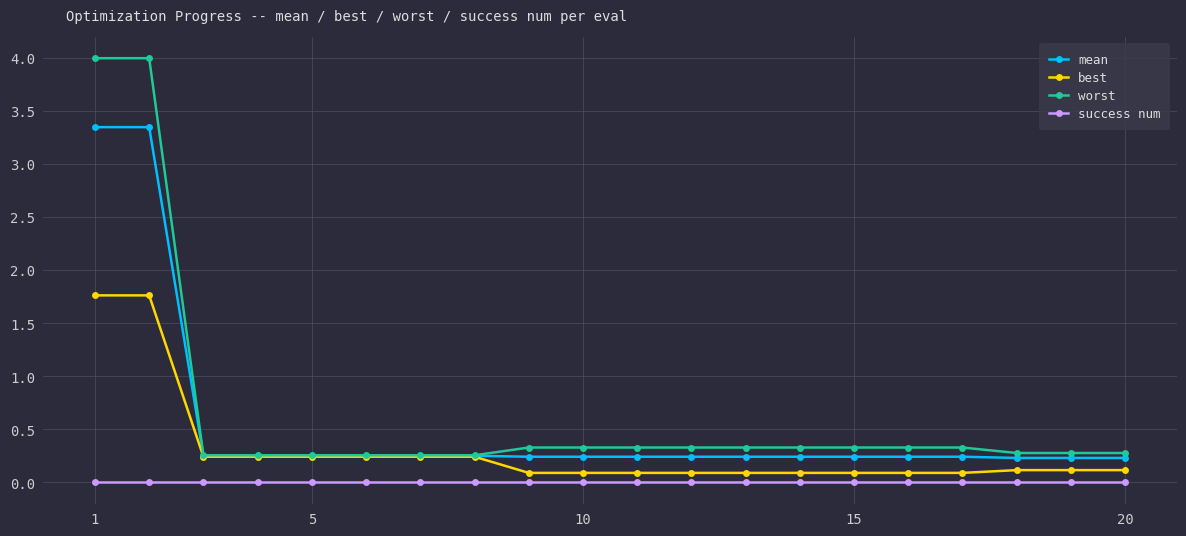

True or false: best and success num intersect in this chart.

False